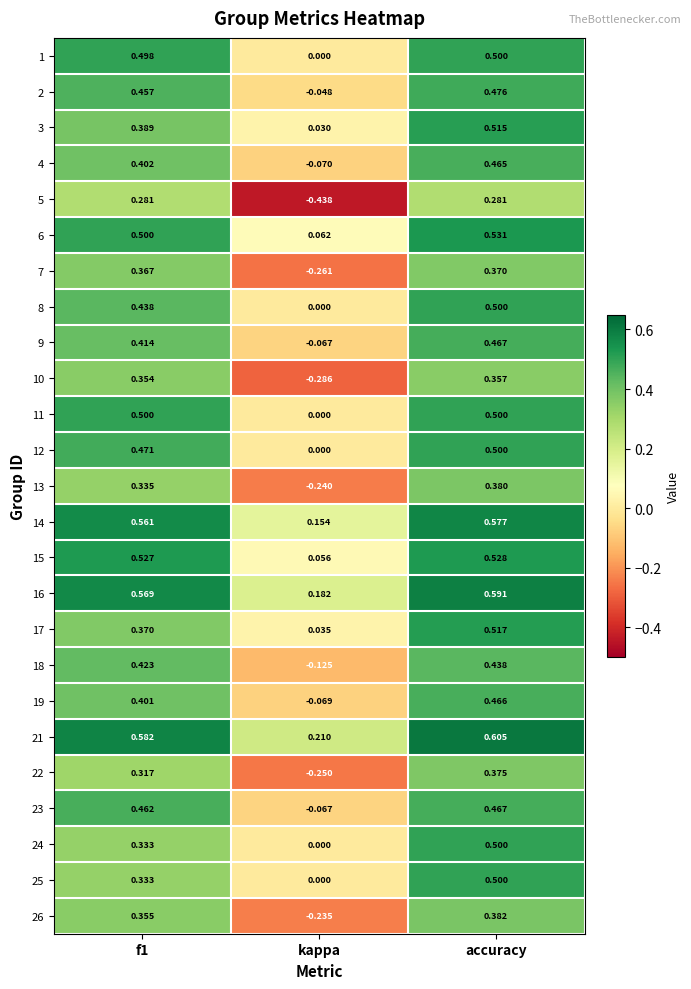

Is the value of 6 at f1 greater than the value of 14 at f1?

No